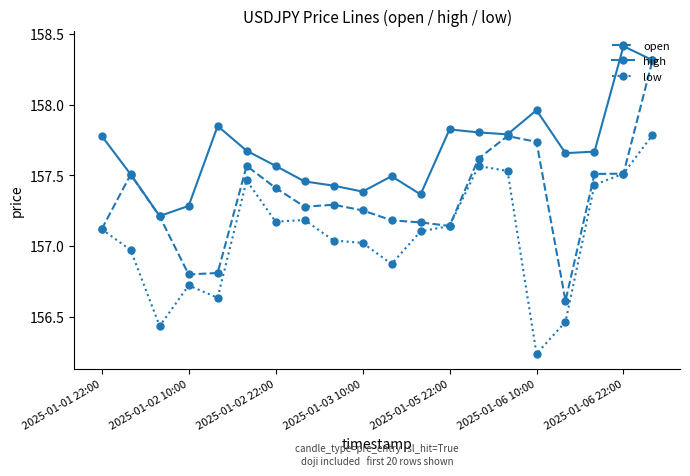

What are all the series names shown in the legend?

open, high, low